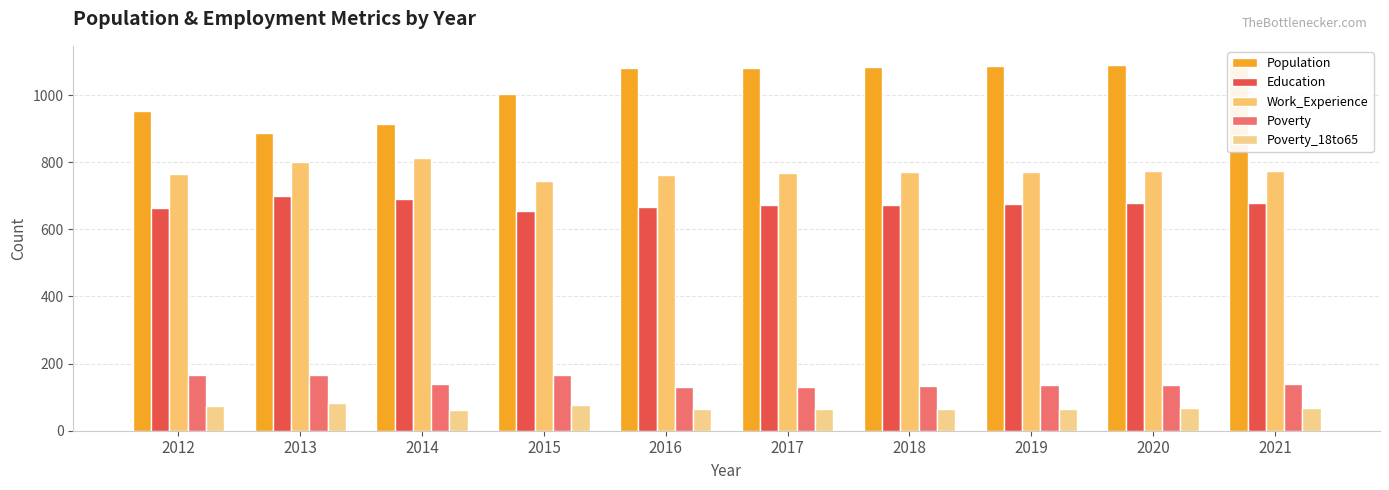

The value of Education at 2019 is 950. True or false?

False